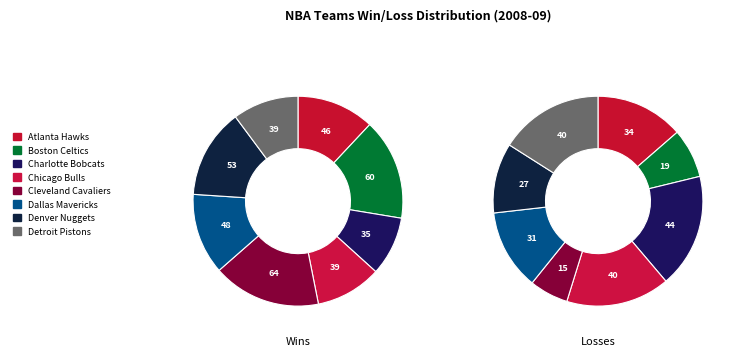

Is it true that Dallas Mavericks is 1% of the pie?

False